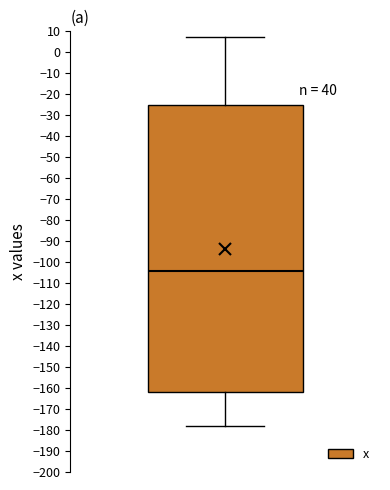

Read this box plot against the y-axis: the position of the median line, the range covered by the box, and the ends of both whiskers. The values are not printed on the chart, so give them approximately, as read against the axis.

median -104, box -162 to -25, whiskers -178 to 7